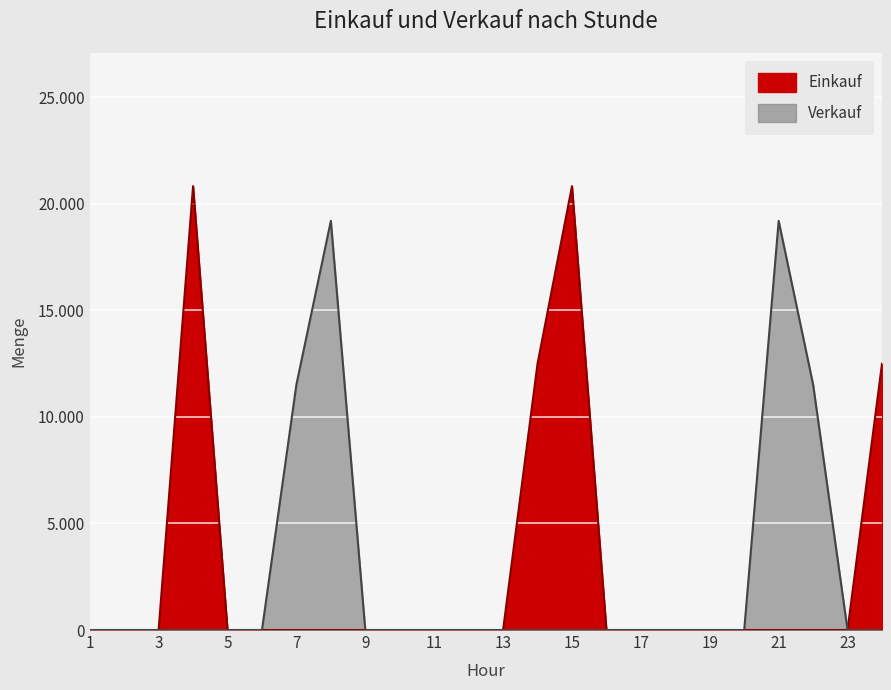

The Verkauf series shows 8.2 at 5. True or false?

False